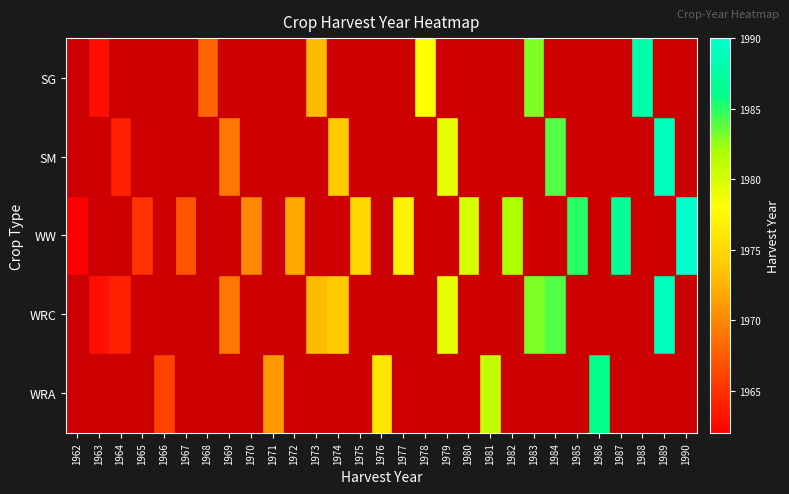

Which series has the largest range (max minus min)?

WW